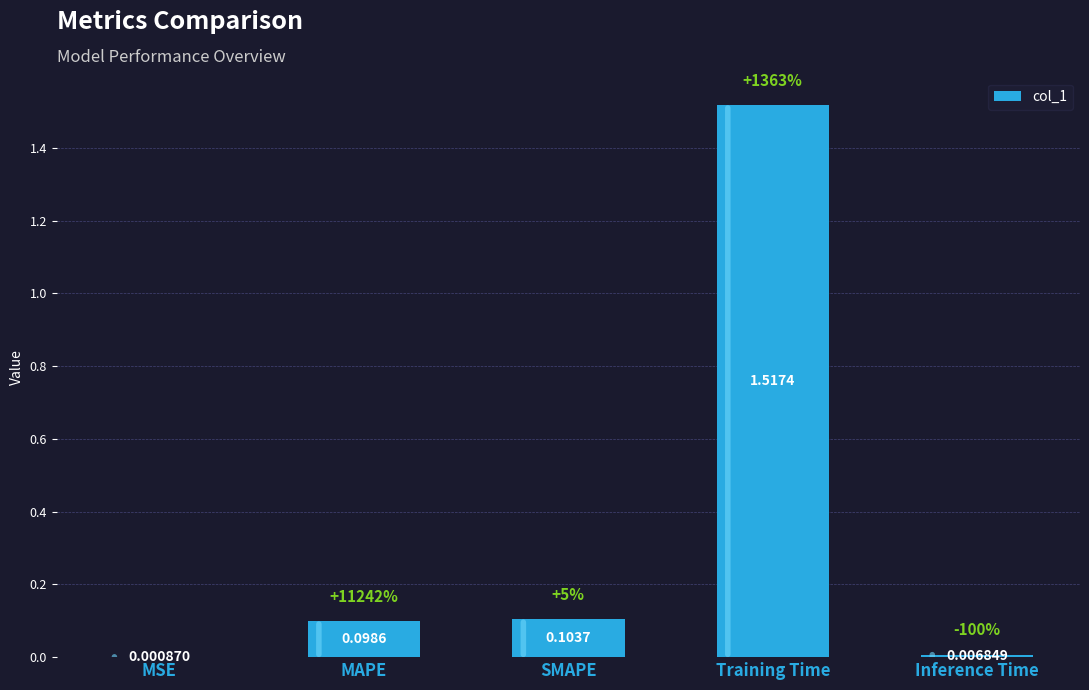

Which has a higher value, SMAPE or Inference Time?

SMAPE